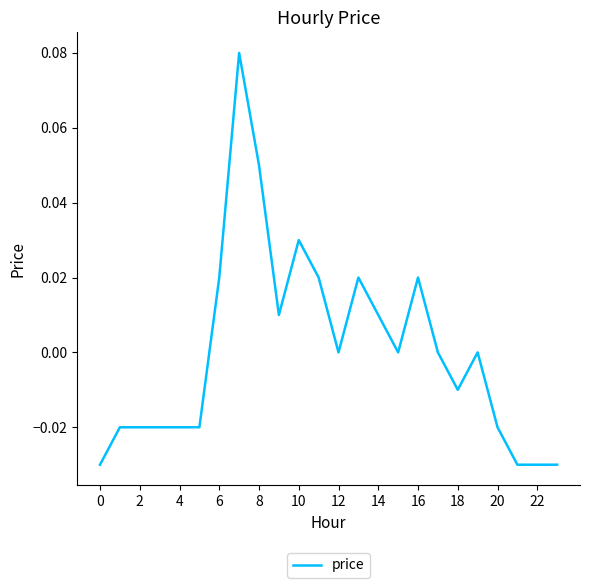

Is this an area chart (filled region under the line)?

No